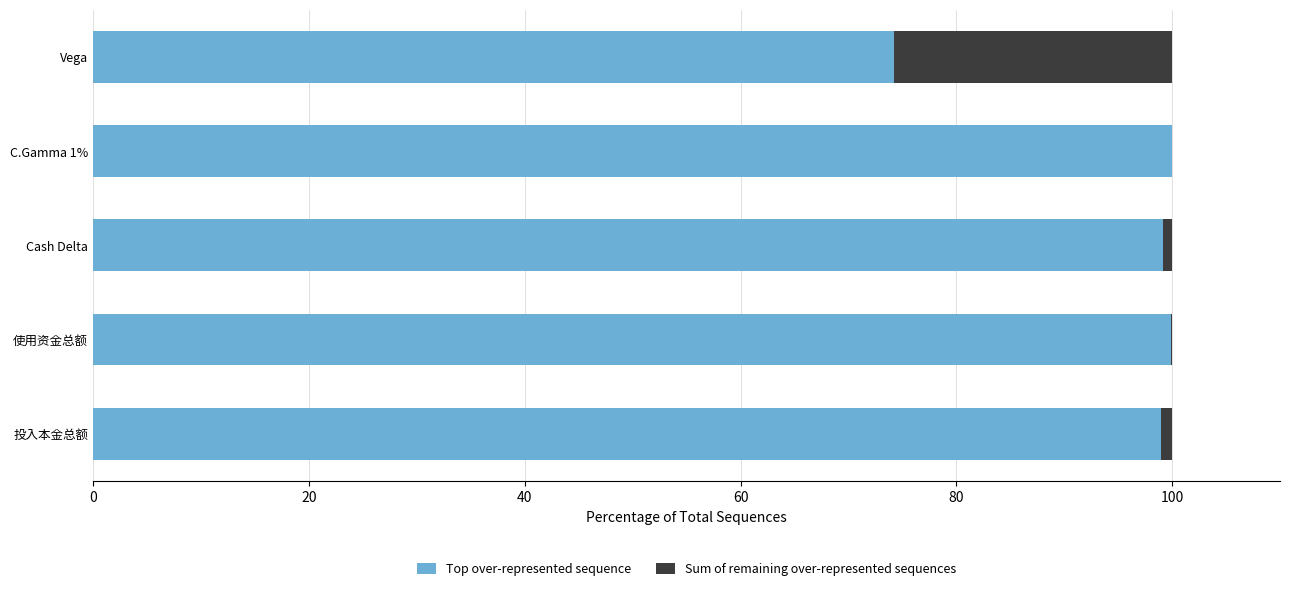

True or false: Top over-represented sequence has a value of 47.4 at Vega.

False